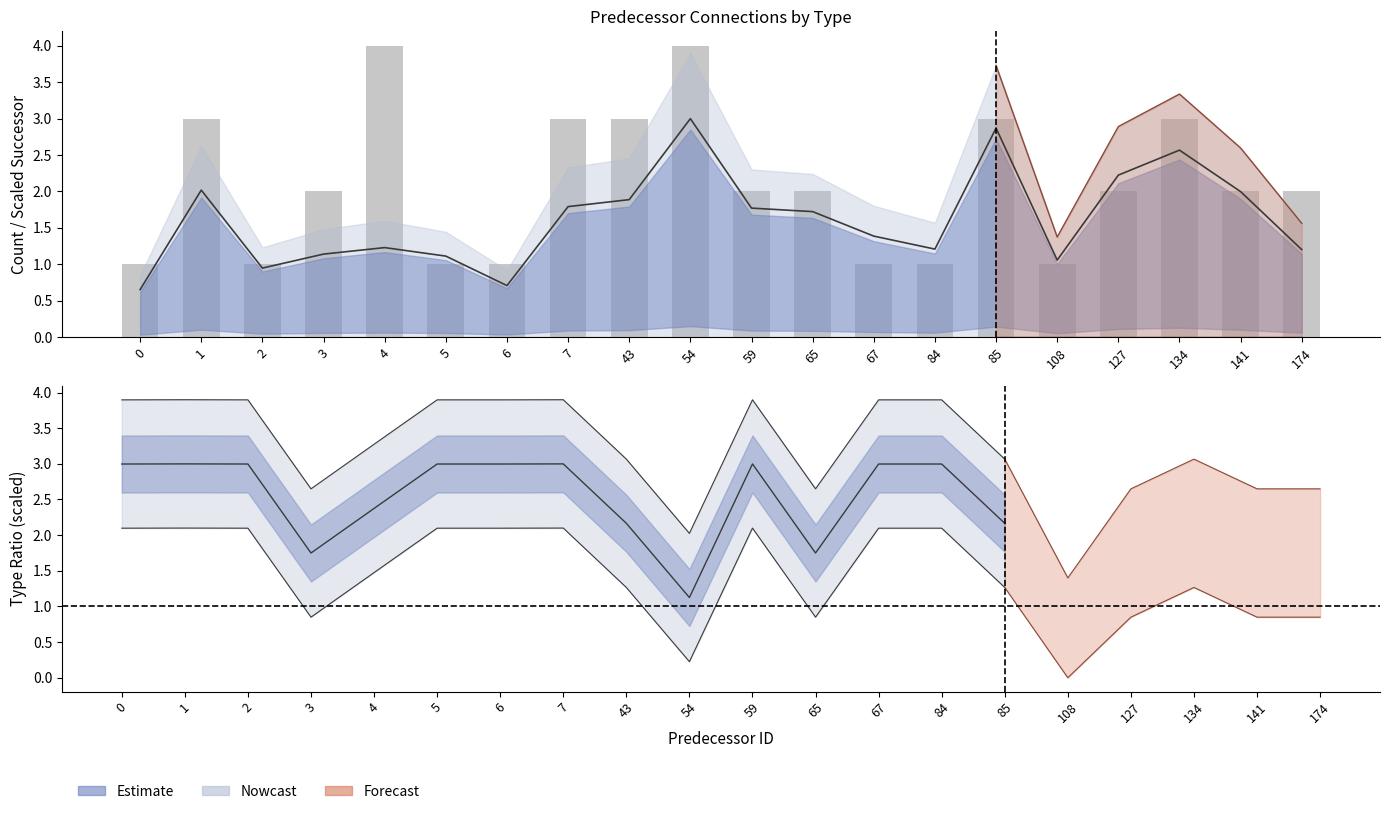

What is the greatest value displayed?

4